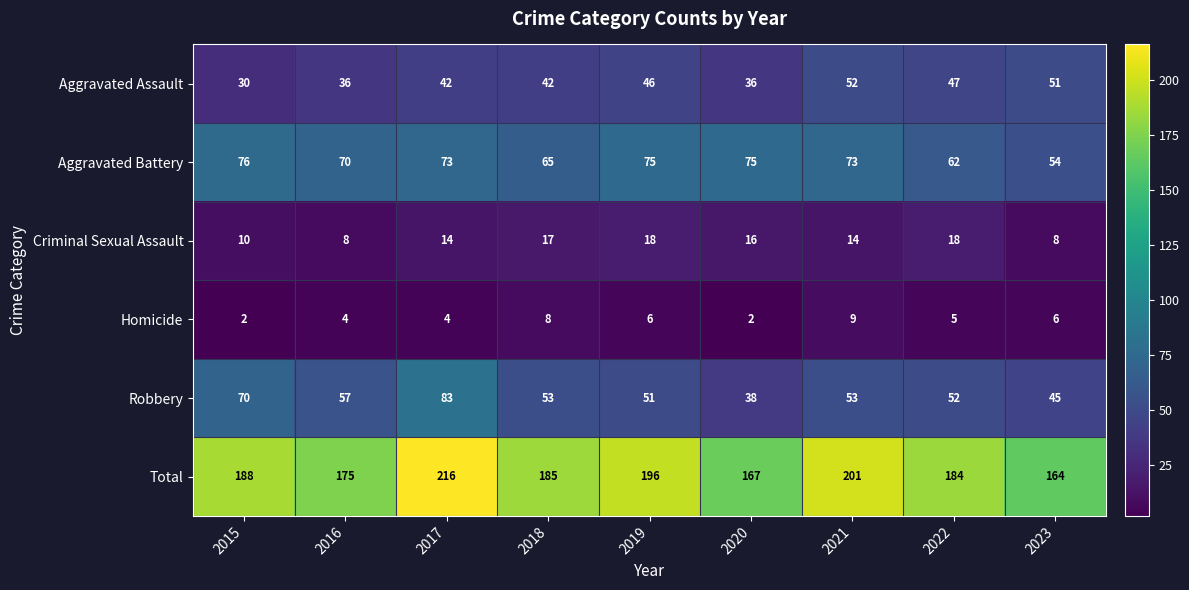

What is the average value of the Aggravated Battery series?

69